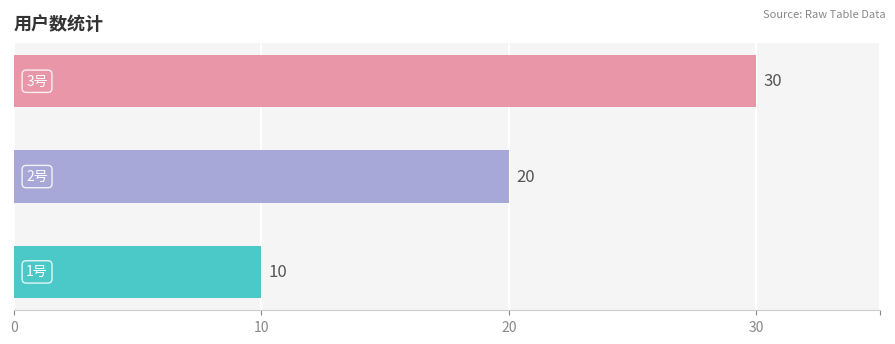

How many values are between 10 and 30?

3